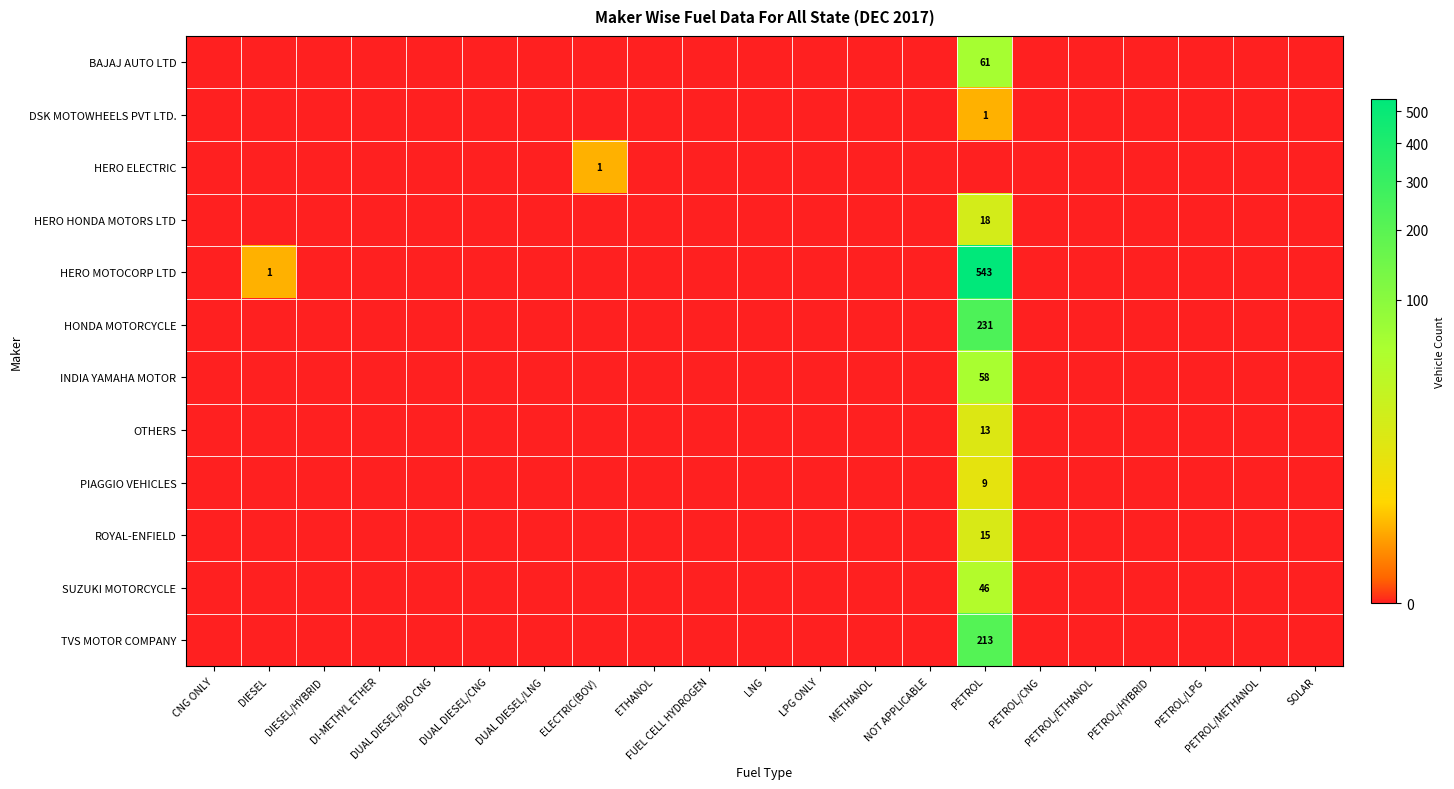

Between PETROL/HYBRID and SOLAR, which is larger?

PETROL/HYBRID